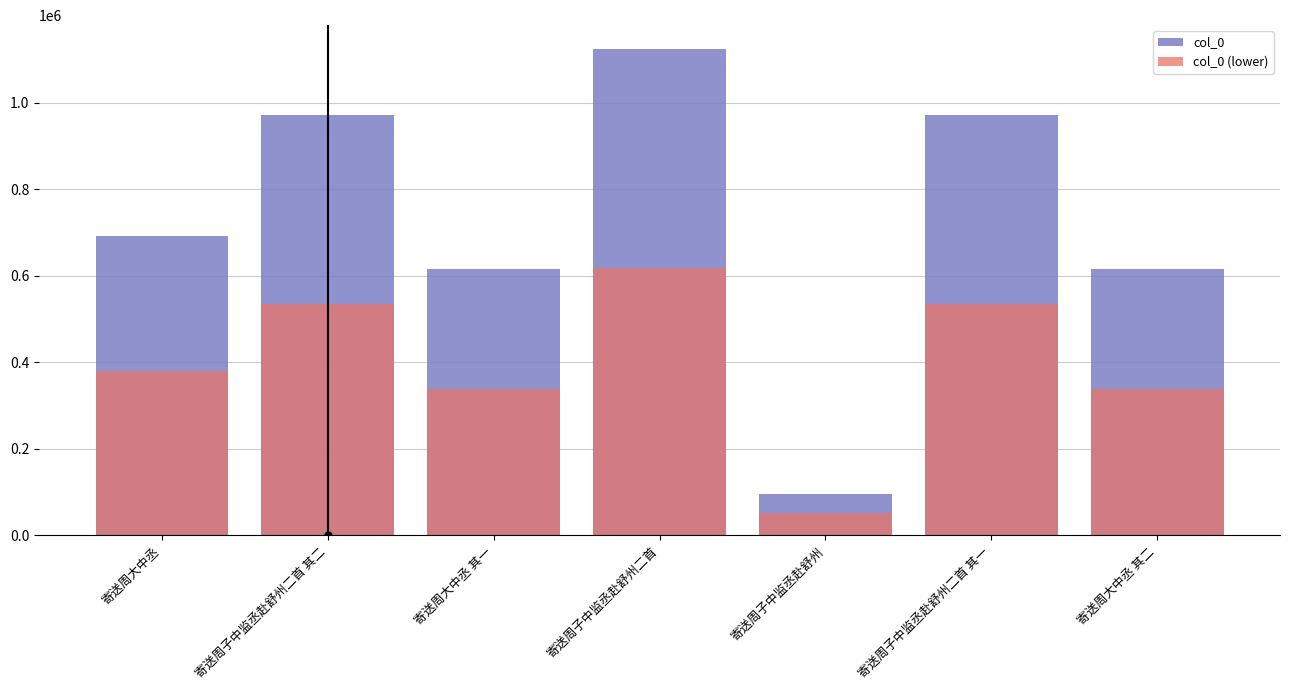

Which series has the largest range (max minus min)?

col_0